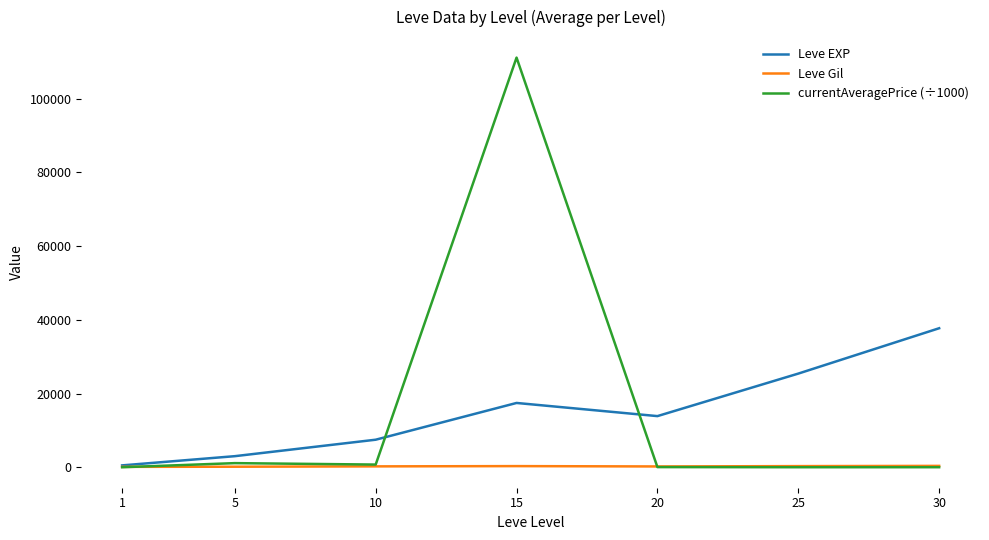

List the series in order of their peak value, highest first.

currentAveragePrice (÷1000), Leve EXP, Leve Gil